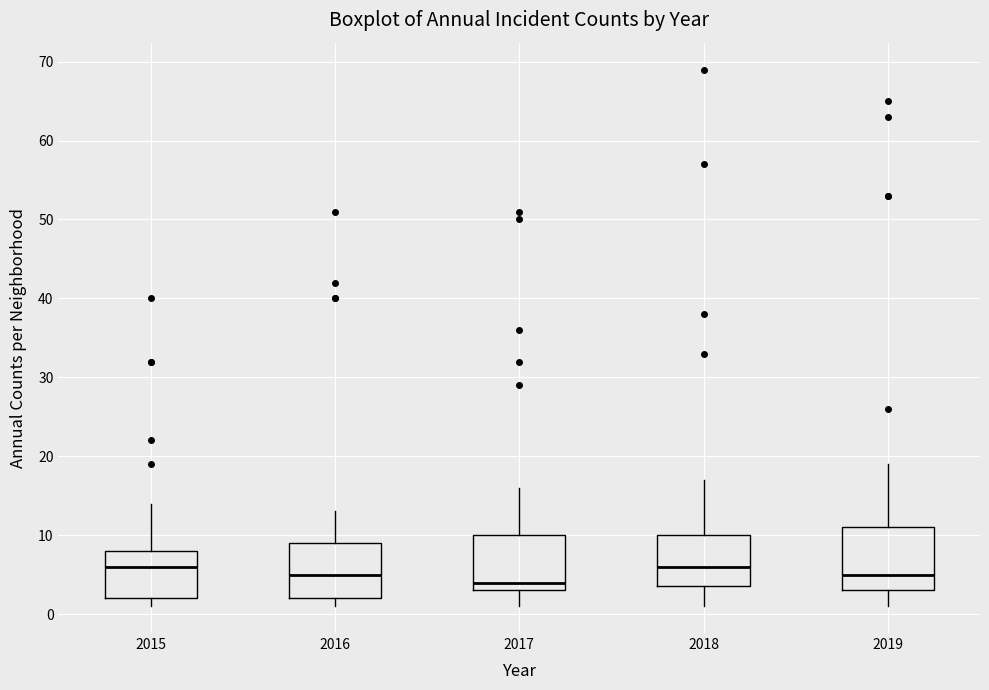

Where is the lower edge of the box at x = 2018 on the y-axis? The values are not printed on the chart, so give them approximately, as read against the axis.

4